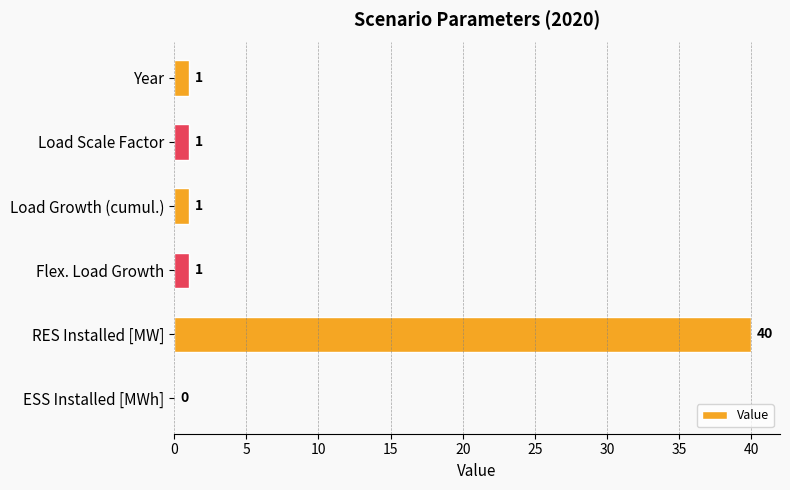

How many series are shown in this chart?

1